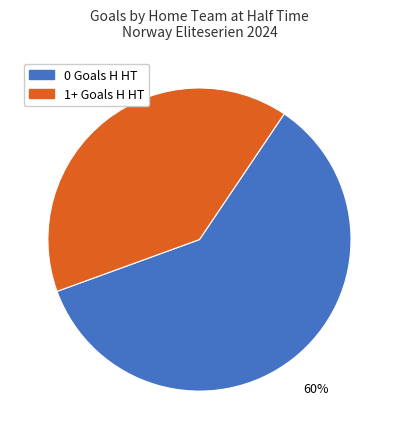

Is there any slice that represents more than half of the pie?

Yes